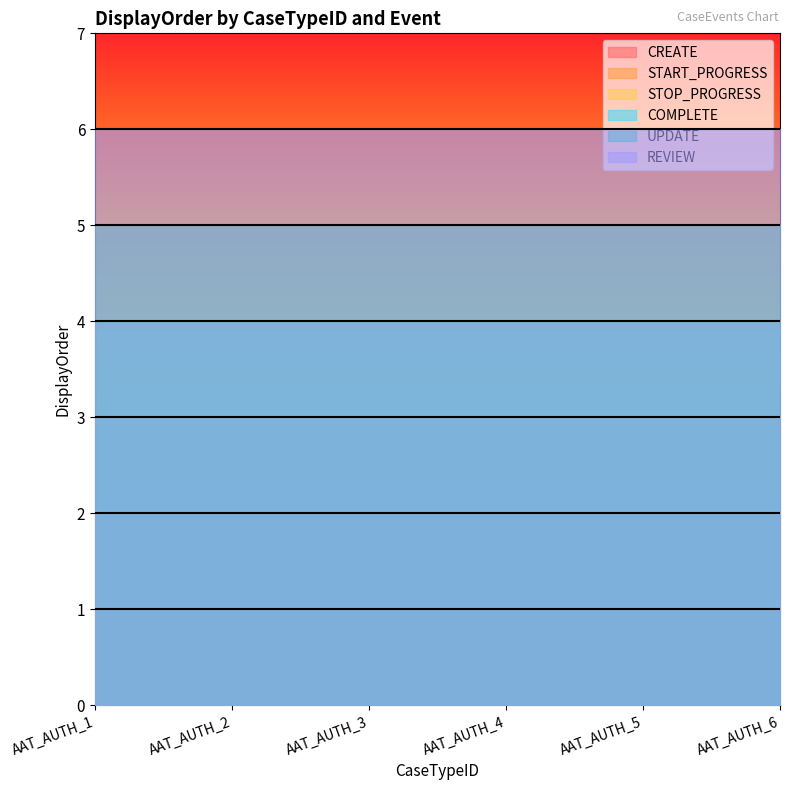

What is the minimum value shown in the chart?

1